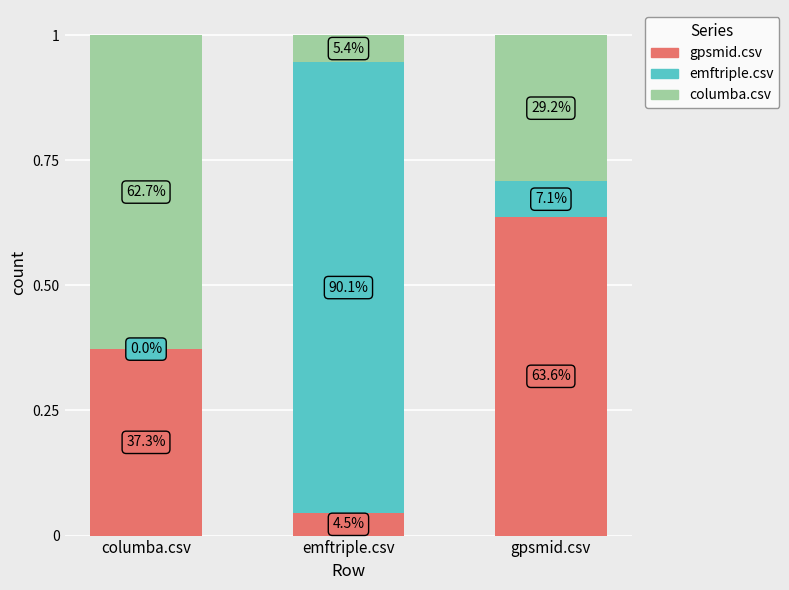

The value of emftriple.csv at gpsmid.csv is 0.0. True or false?

False